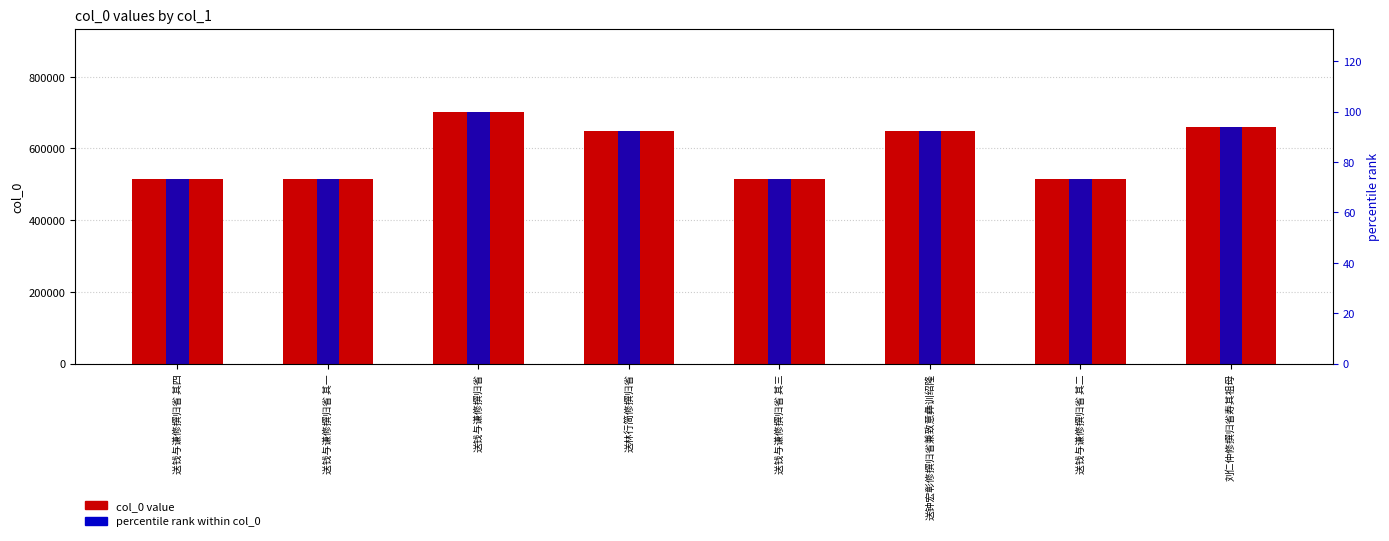

Rank the series by their maximum value, from highest to lowest.

col_0, percentile rank within col_0